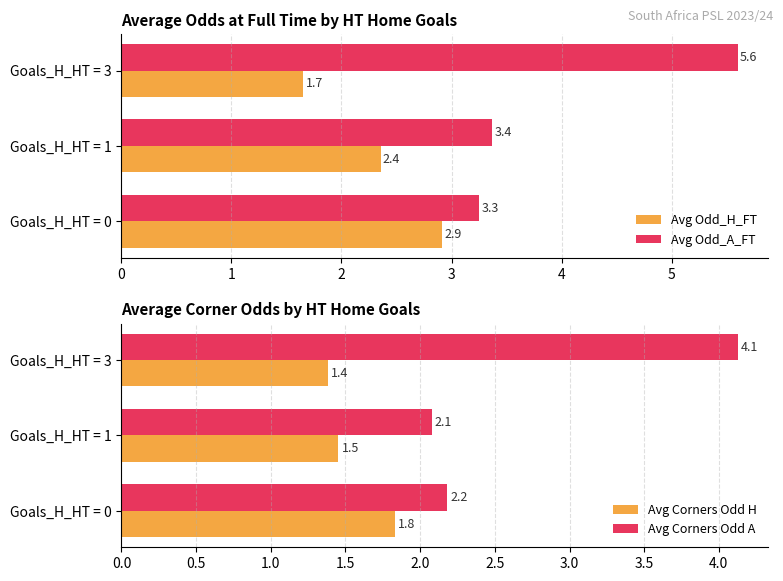

Reading right to left, list all the values displayed in this chart.

Avg Odd_H_FT: 1.7	2.4	2.9
Avg Odd_A_FT: 5.6	3.4	3.3
Avg Corners Odd H: 1.4	1.5	1.8
Avg Corners Odd A: 4.1	2.1	2.2